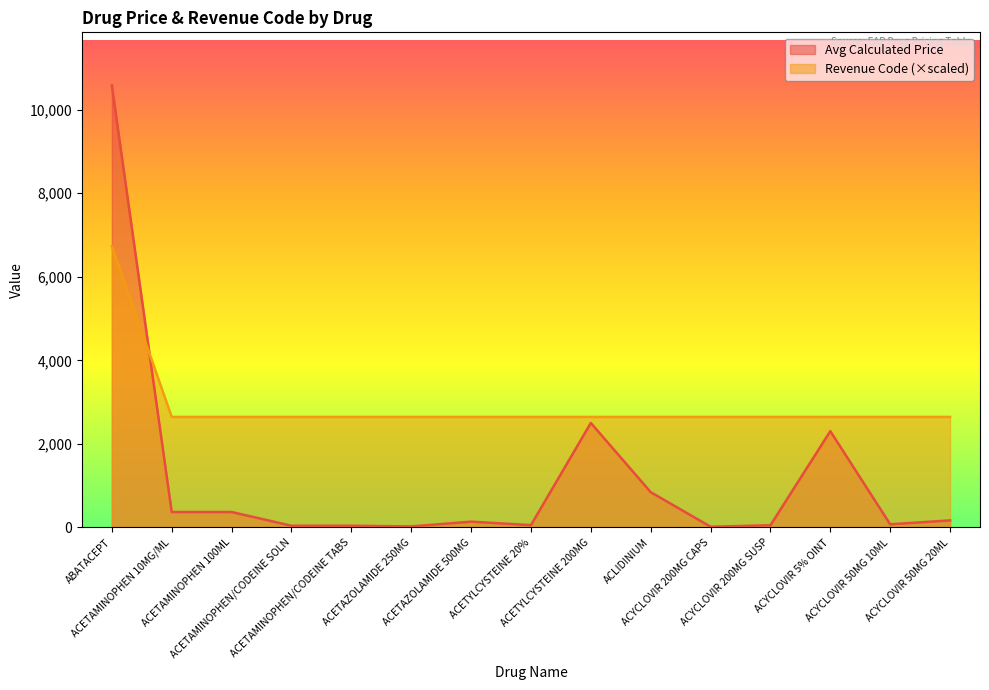

At which category is the sum across all series the highest?

ABATACEPT